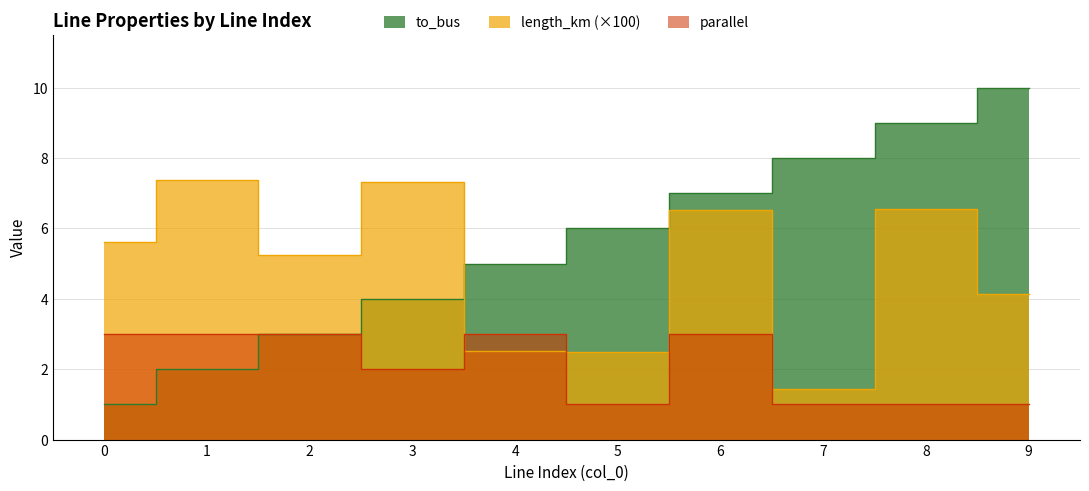

Where is to_bus nearest to the value 5?

4